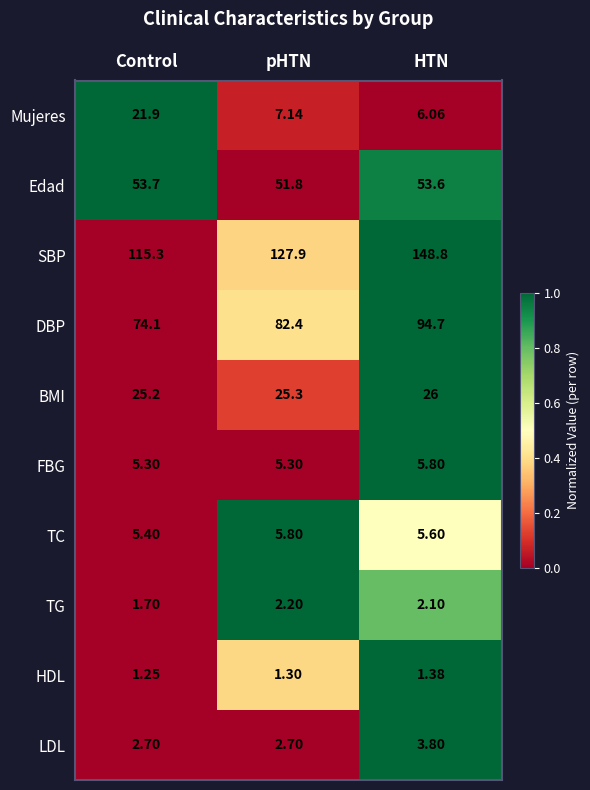

Which series has the largest range (max minus min)?

SBP